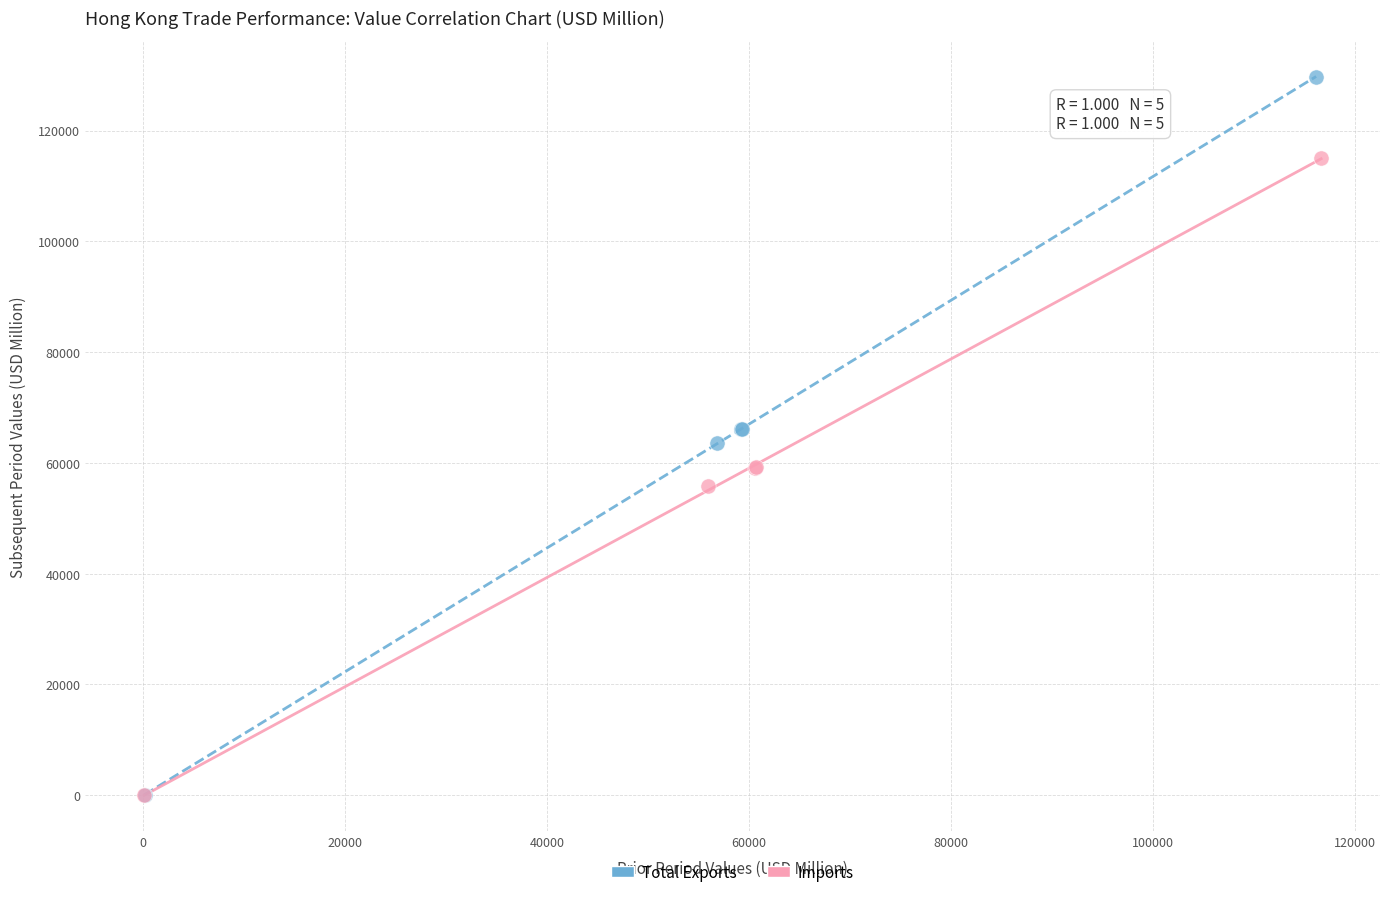

Which series has the widest spread of Y values?

Total Exports